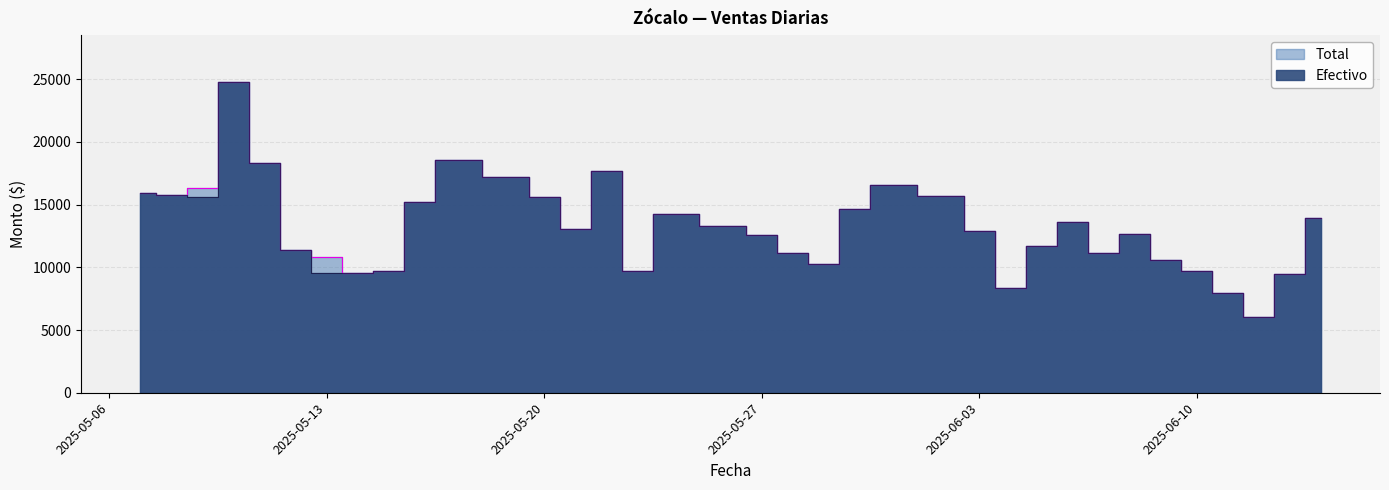

True or false: Total and Efectivo cross at least once.

False